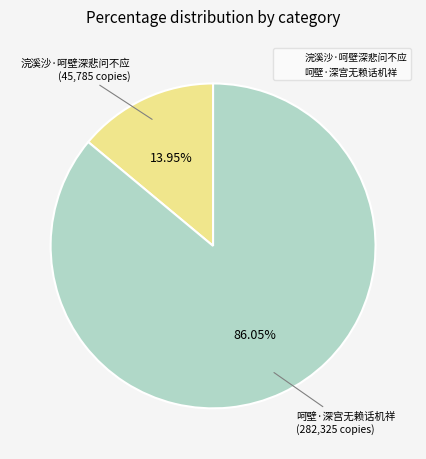

Is there any slice that represents more than half of the pie?

Yes